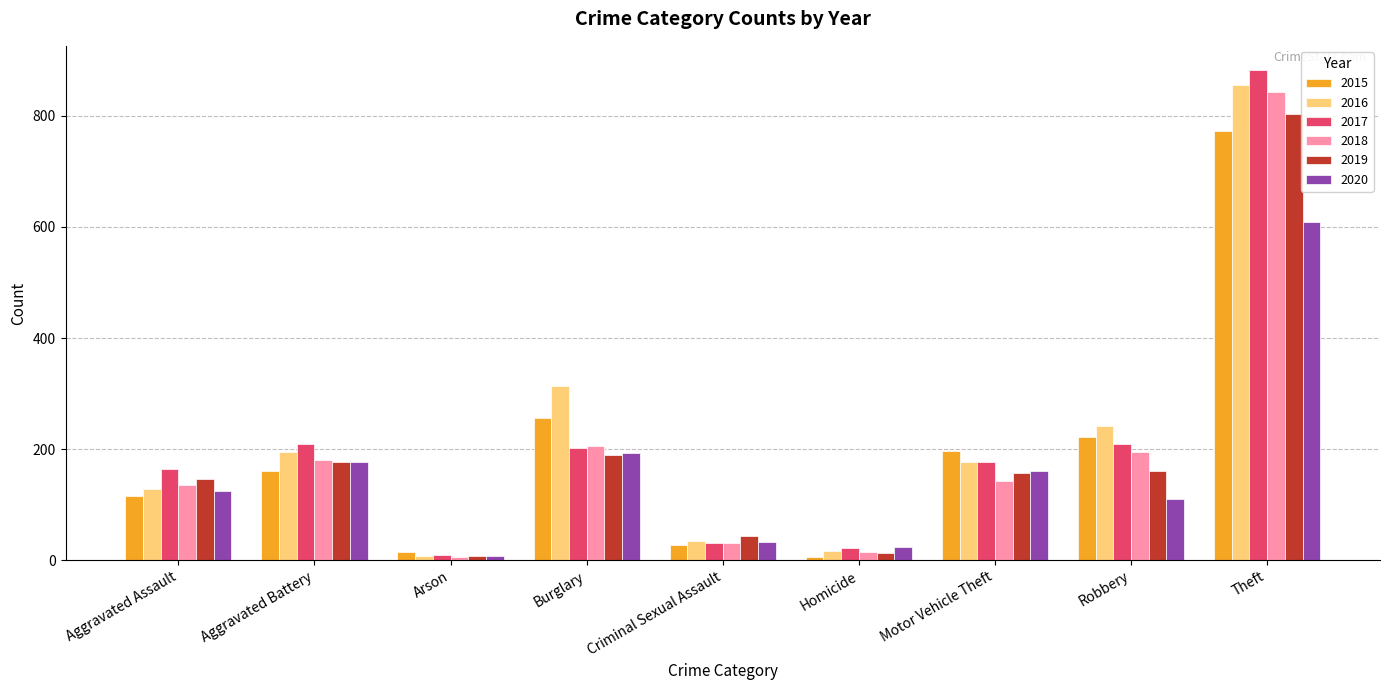

At which category is the sum across all series the highest?

Theft